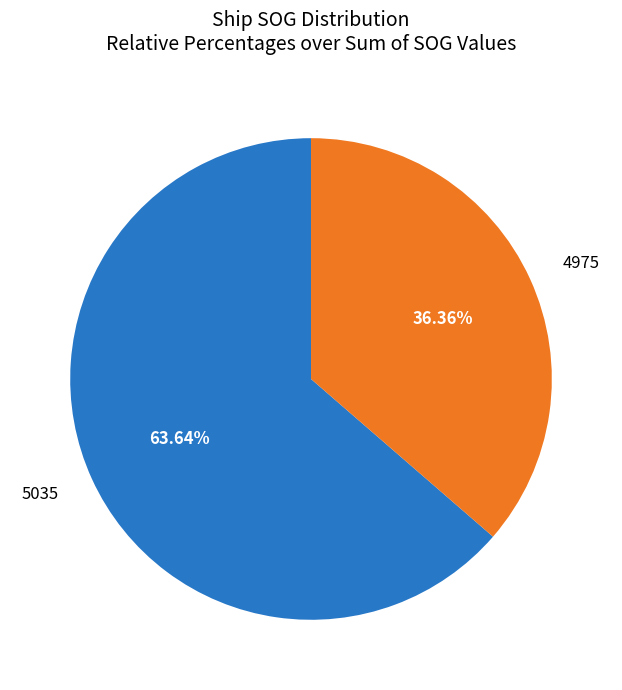

Count the number of slices in the pie.

2